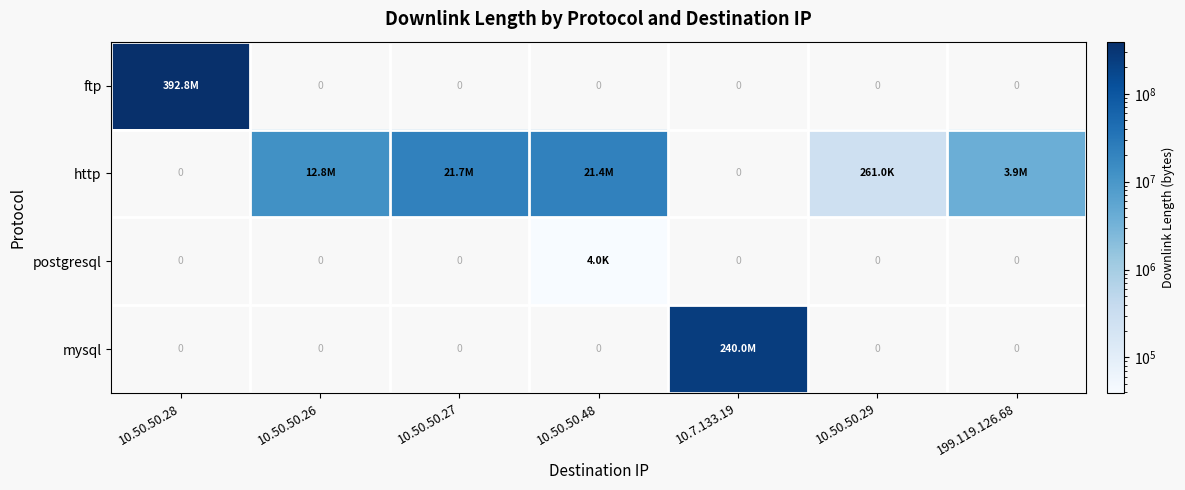

How many data points does each series have?

7